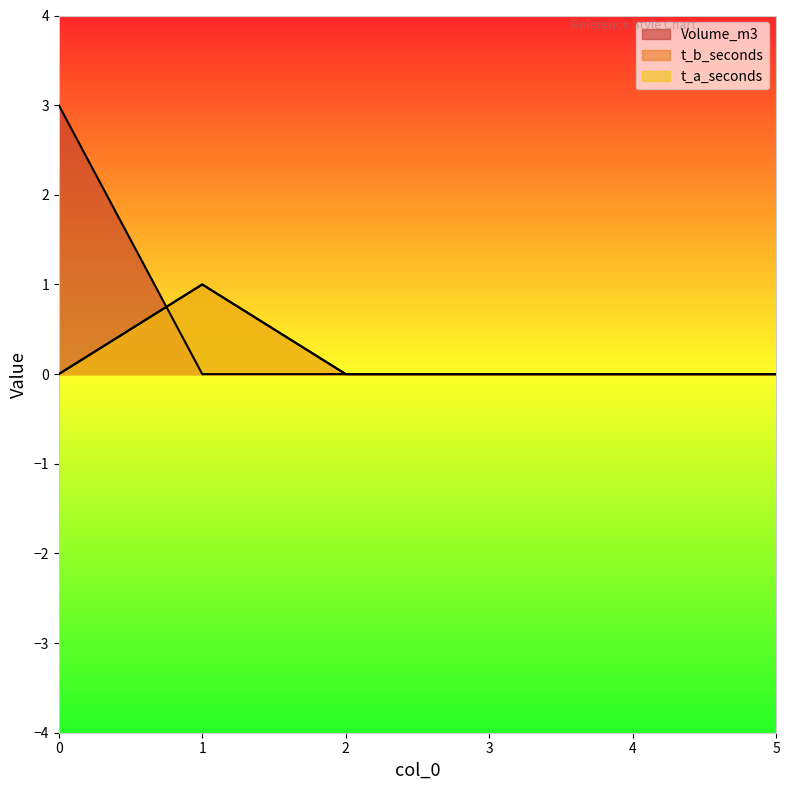

Does the chart have visible grid lines?

No